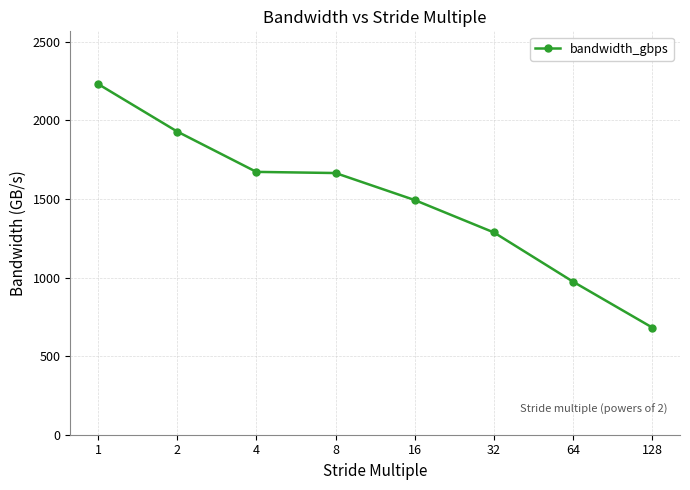

What is the average value?

1491.9